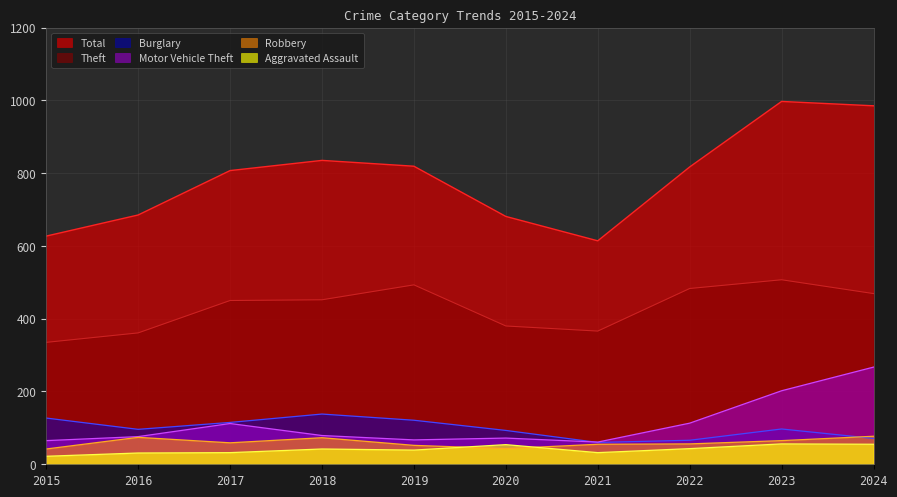

Where does the Aggravated Assault series first go above 42?

2020